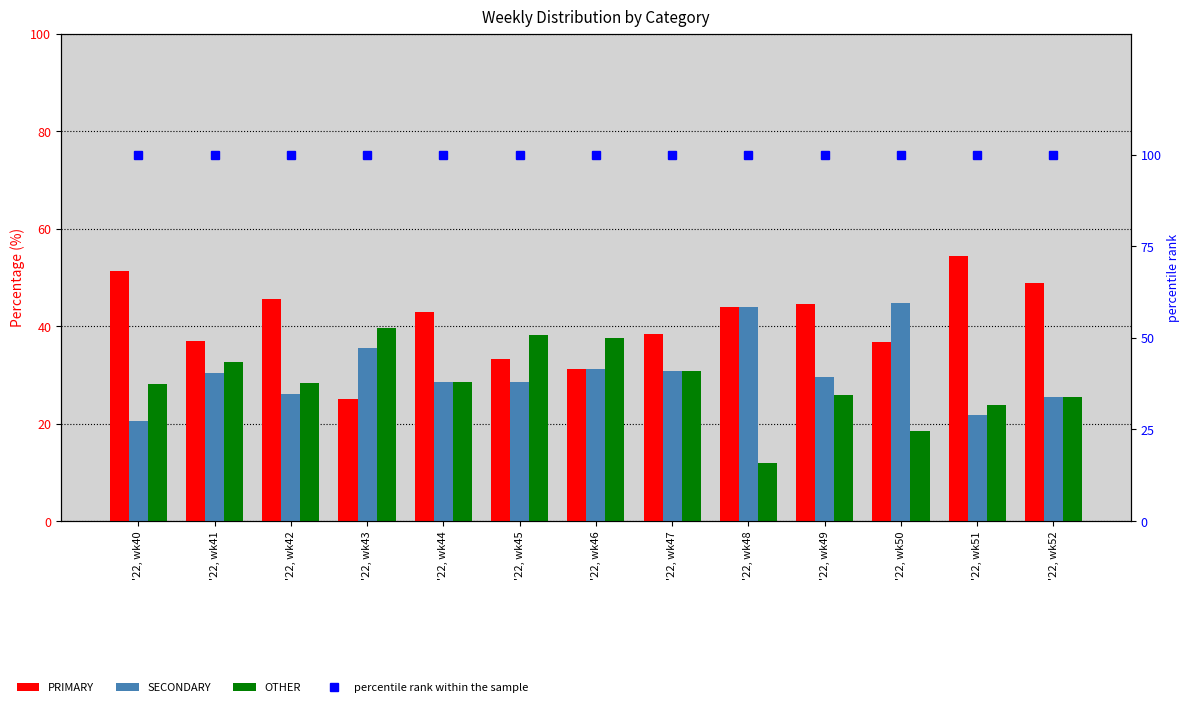

Are the bars grouped side by side (vs. stacked)?

Yes